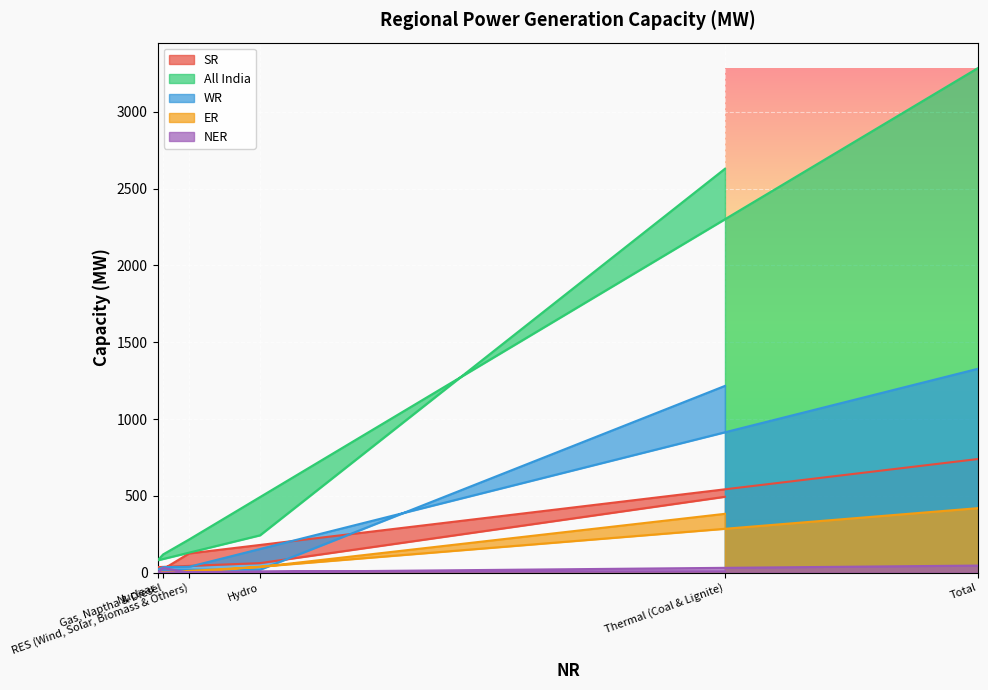

At which label does All India first exceed 243?

Thermal (Coal & Lignite)